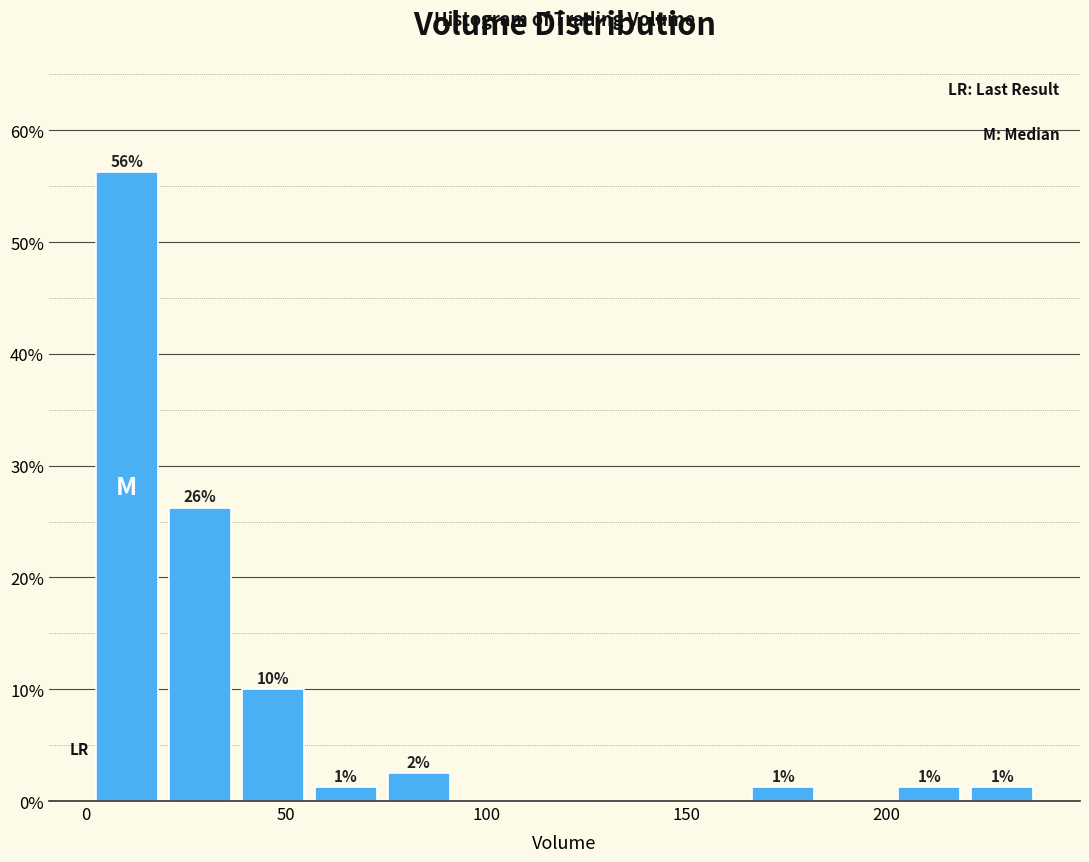

Read against the x-axis, roughly where is the centre of the tallest bar?

10